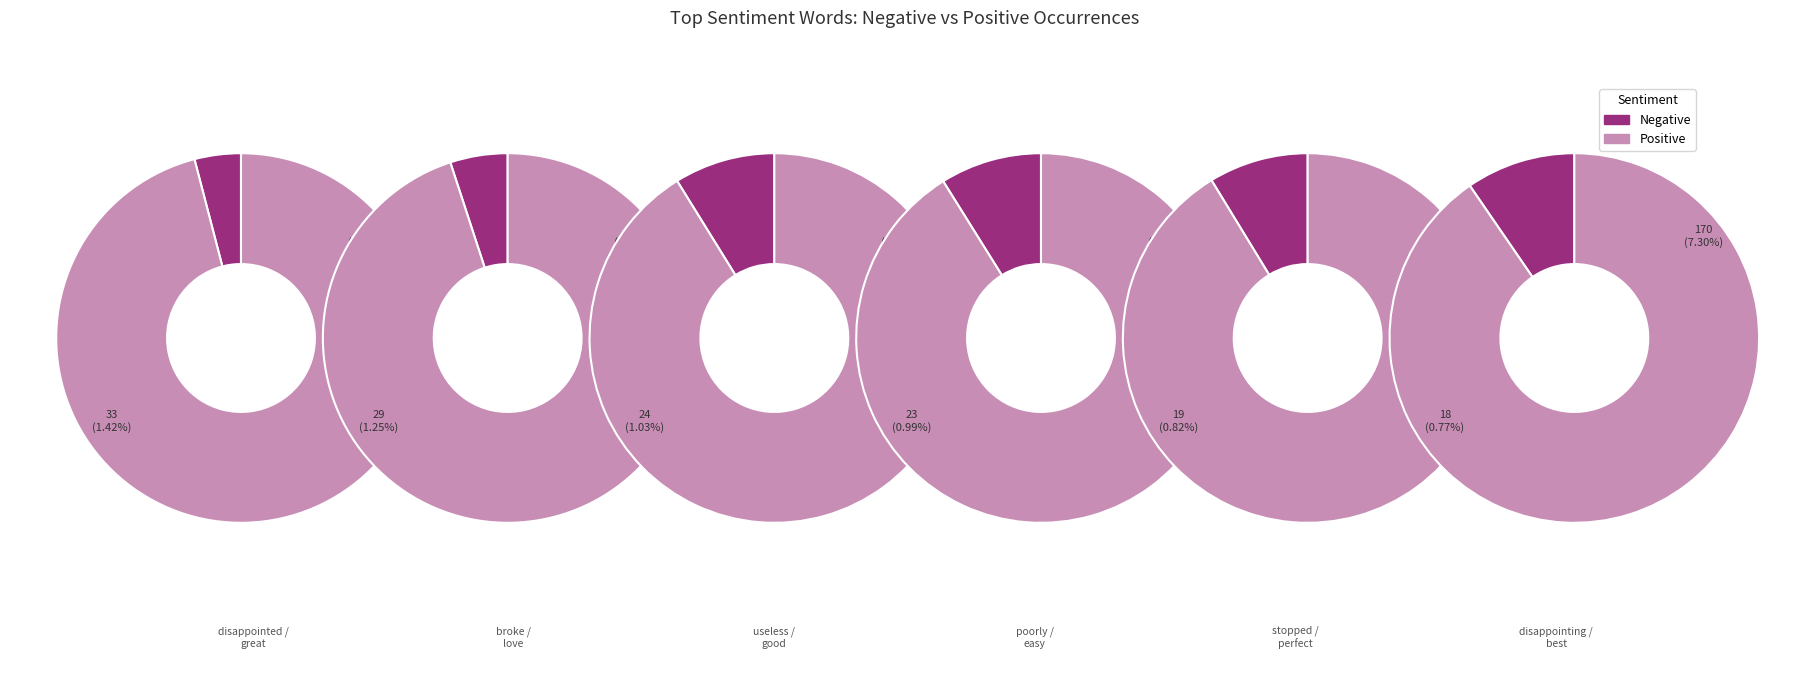

Rank the series by their maximum value, from highest to lowest.

Positive, Negative